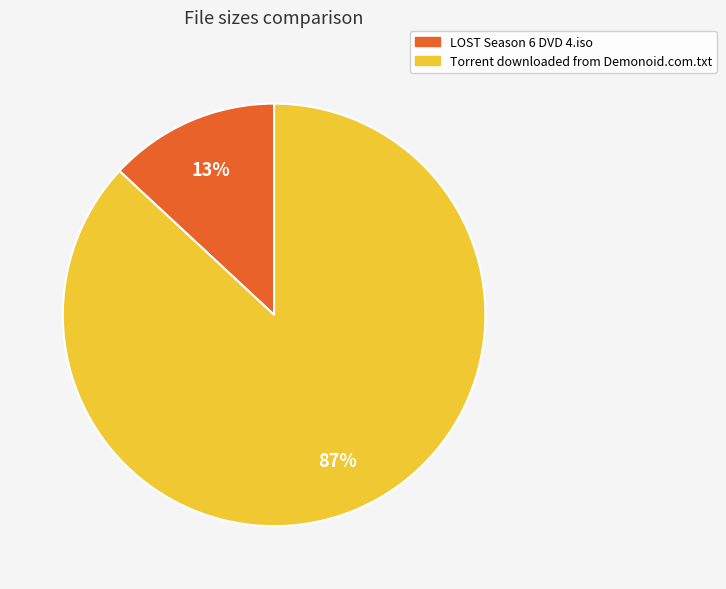

True or false: LOST Season 6 DVD 4.iso accounts for 1% of the total.

False